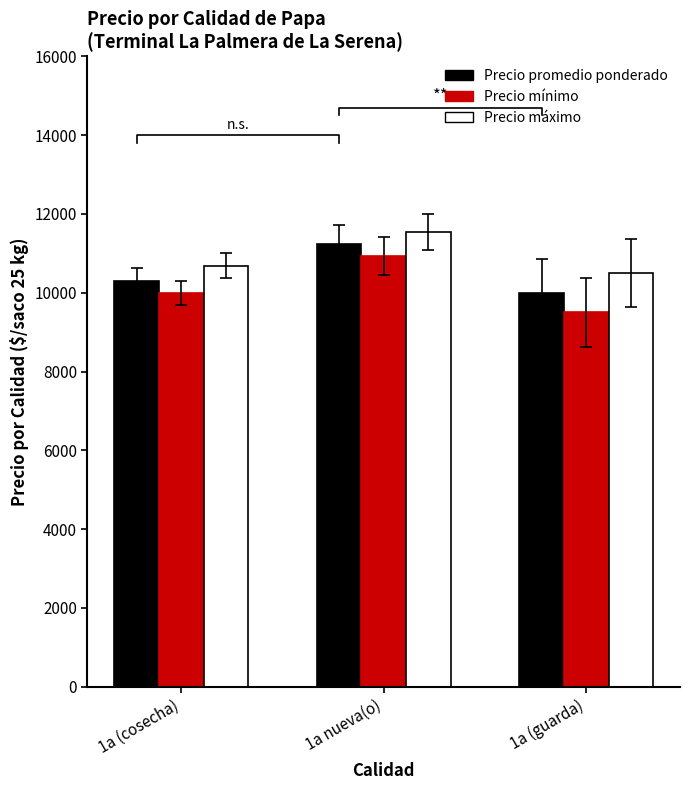

What is the sum of the Precio minimo values at 1a (cosecha) and 1a nueva(o)?

20936.4